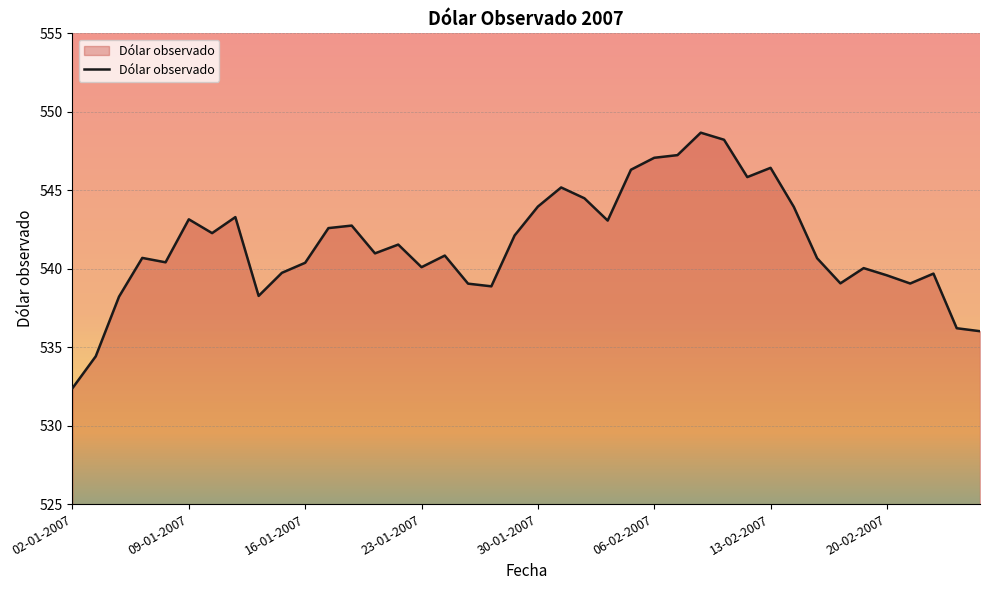

What is the maximum value shown in the chart?

548.7